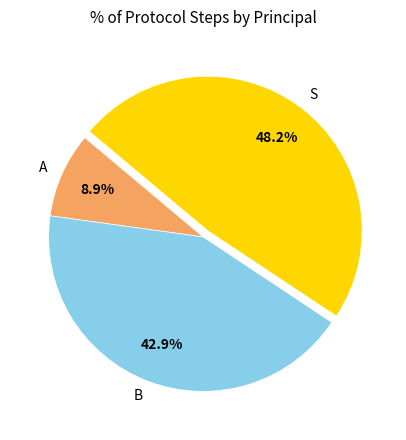

Which has a higher value, B or S?

S